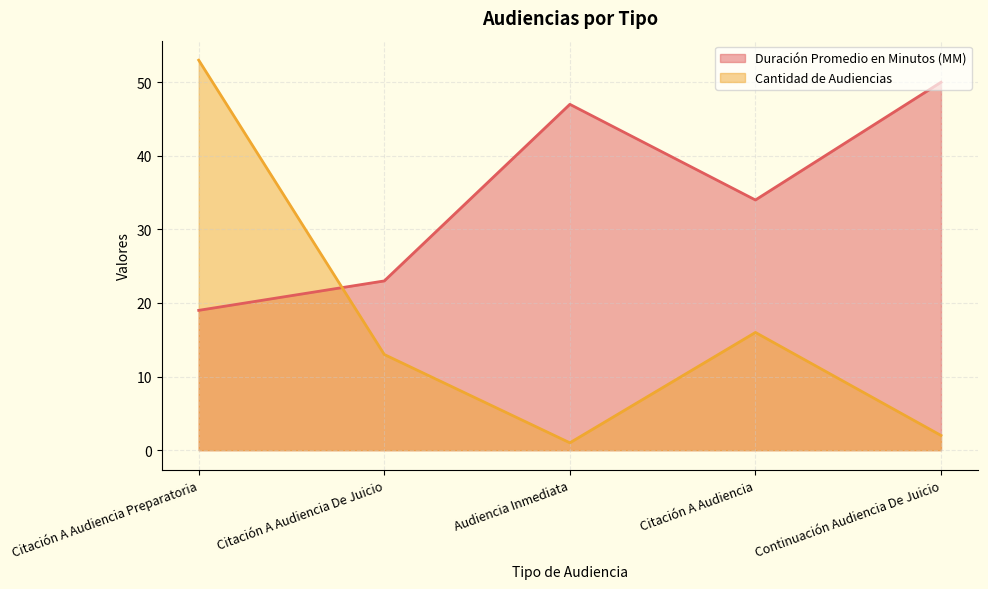

Is the value of Cantidad de Audiencias at Citación A Audiencia Preparatoria greater than the value of Duración Promedio en Minutos (MM) at Citación A Audiencia Preparatoria?

Yes